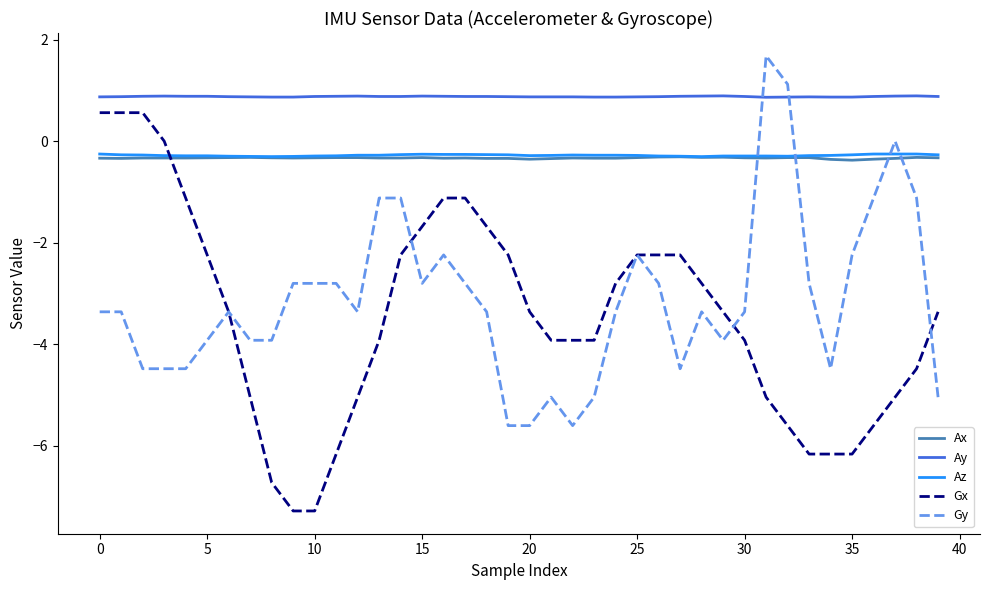

Which series has the largest total across all categories?

Ay